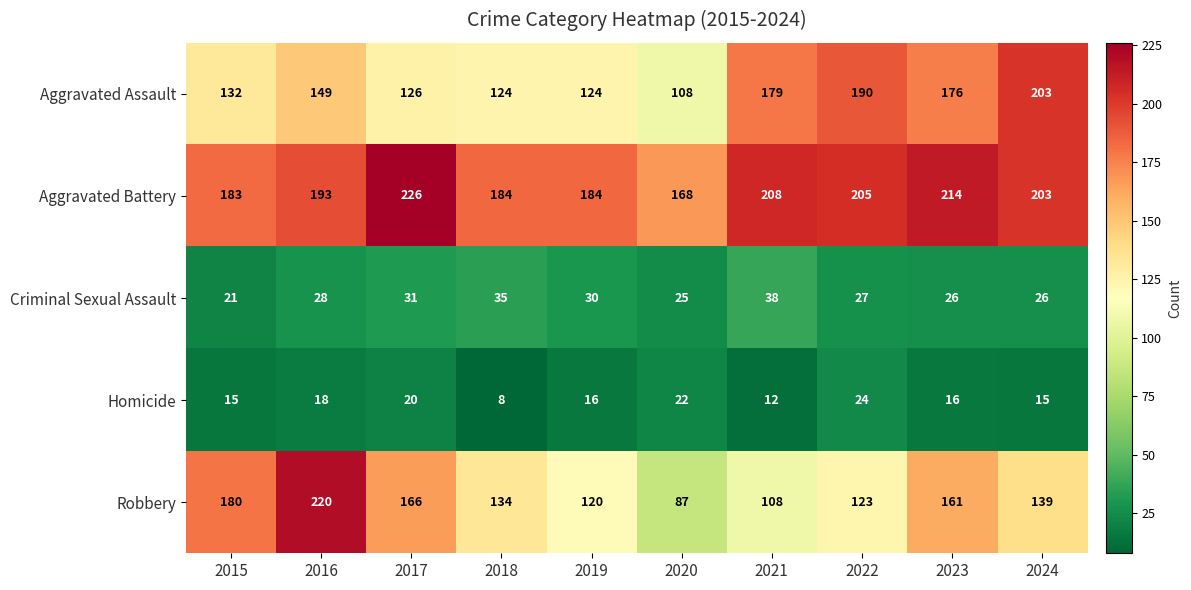

At which category is the sum across all series the highest?

2016